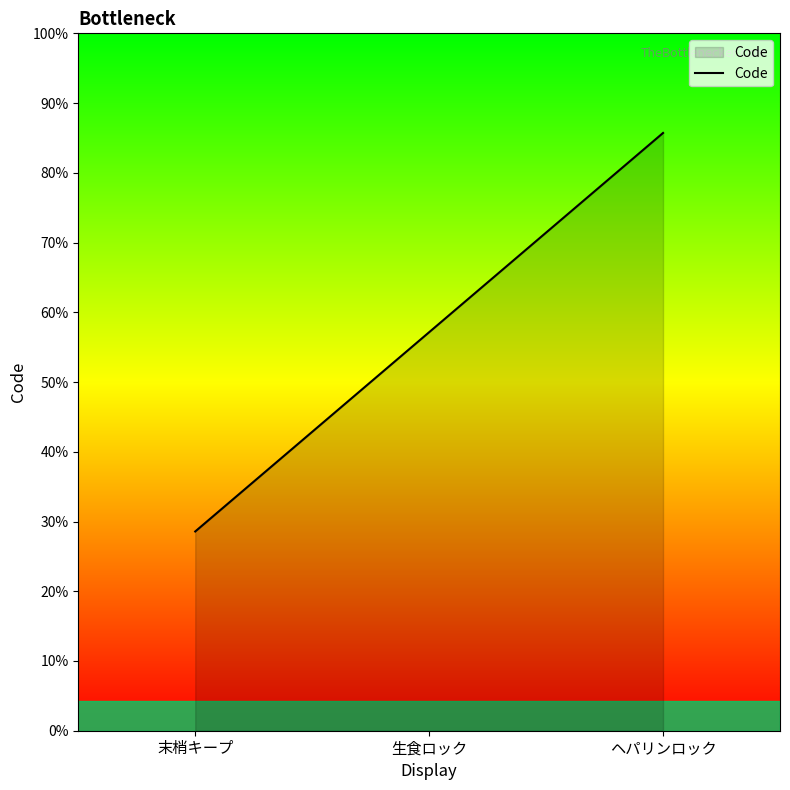

Is this an area chart (filled region under the line)?

Yes